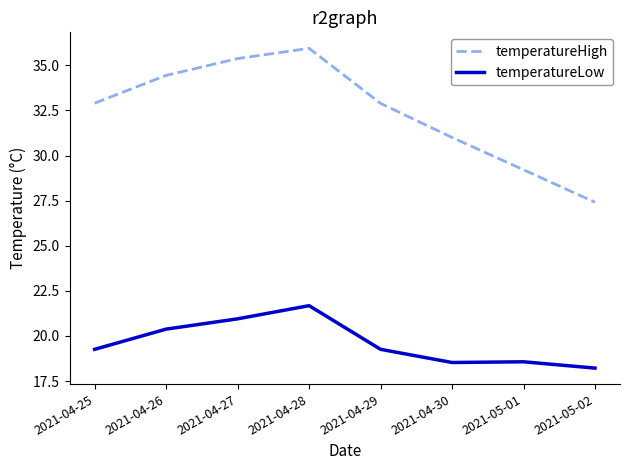

What value does the temperatureLow series have at 2021-05-01?

18.6